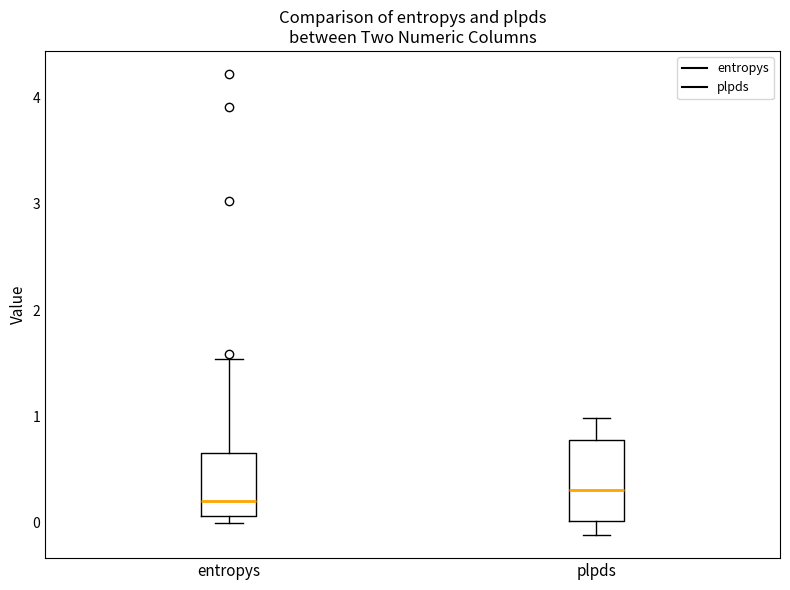

Where does the median line of the box for plpds sit on the y-axis? The values are not printed on the chart, so give them approximately, as read against the axis.

0.3